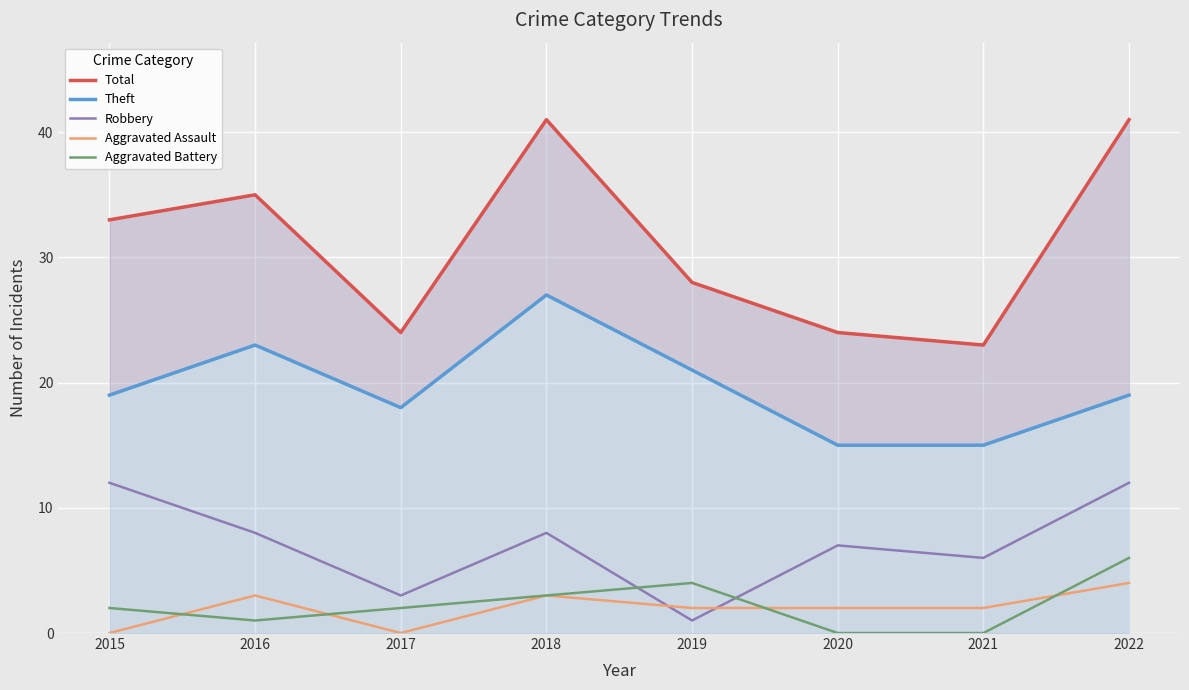

Count the number of data series in this chart.

5